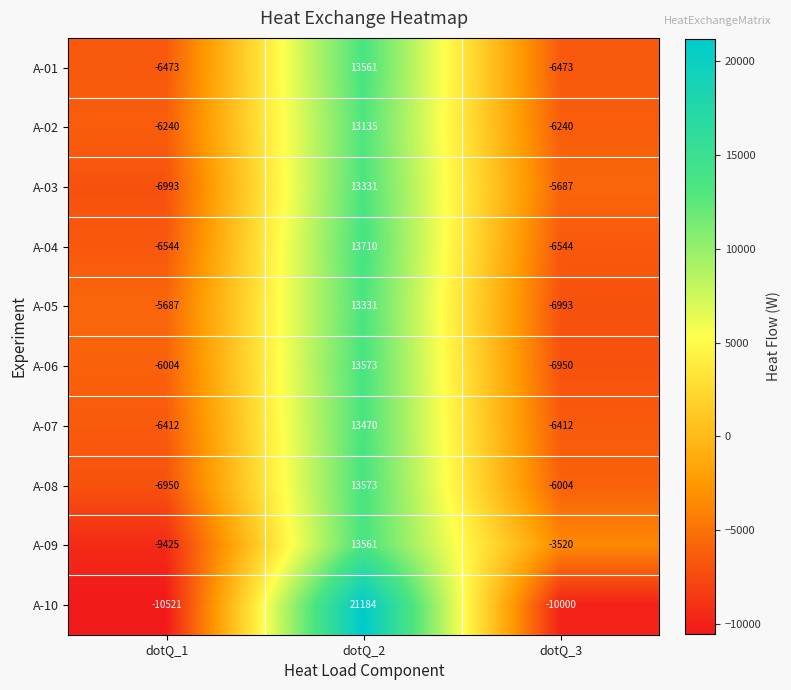

What is the difference between the maximum and second lowest values in the A-08 series?

19577